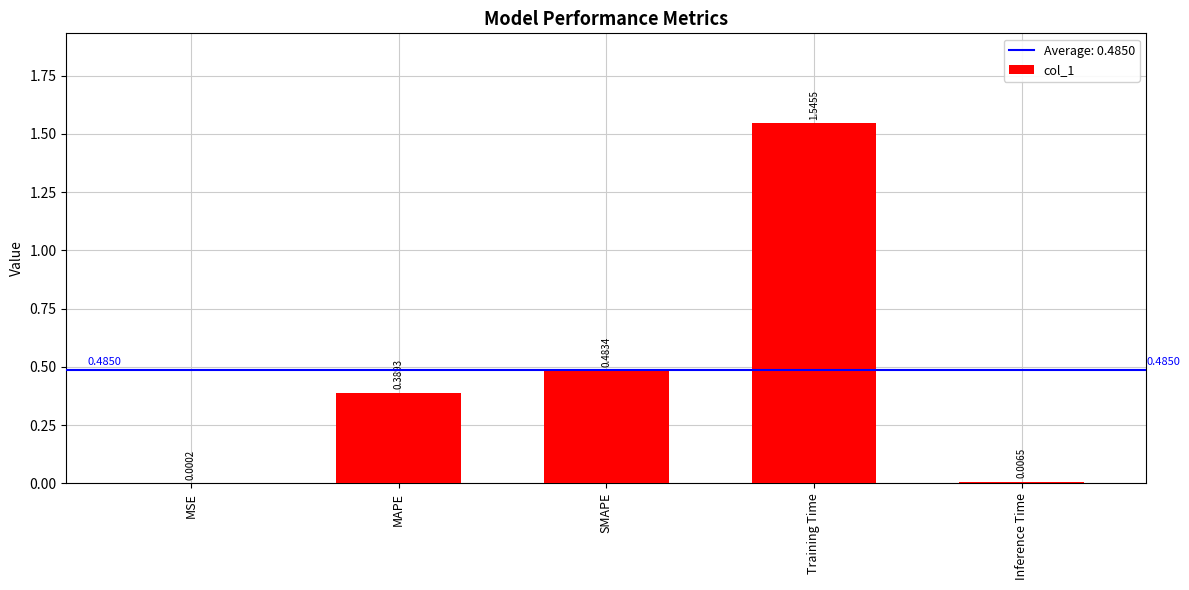

True or false: the data shows 0.2 at MAPE.

False